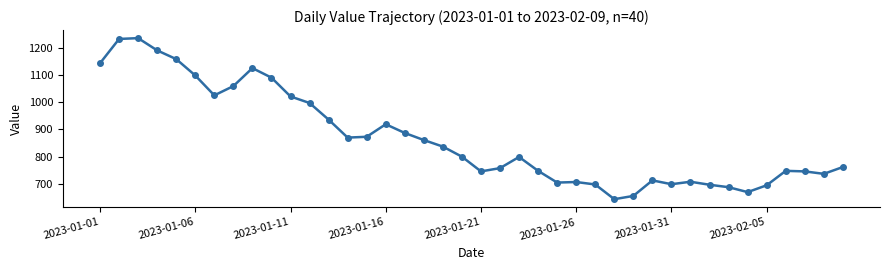

What is the smallest value displayed?

644